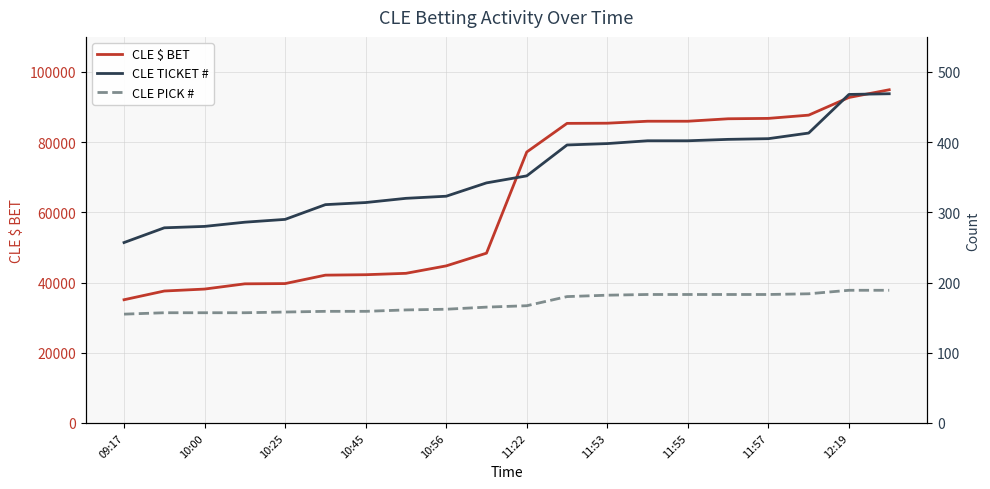

List the series in order of their peak value, highest first.

CLE $ BET, CLE TICKET #, CLE PICK #